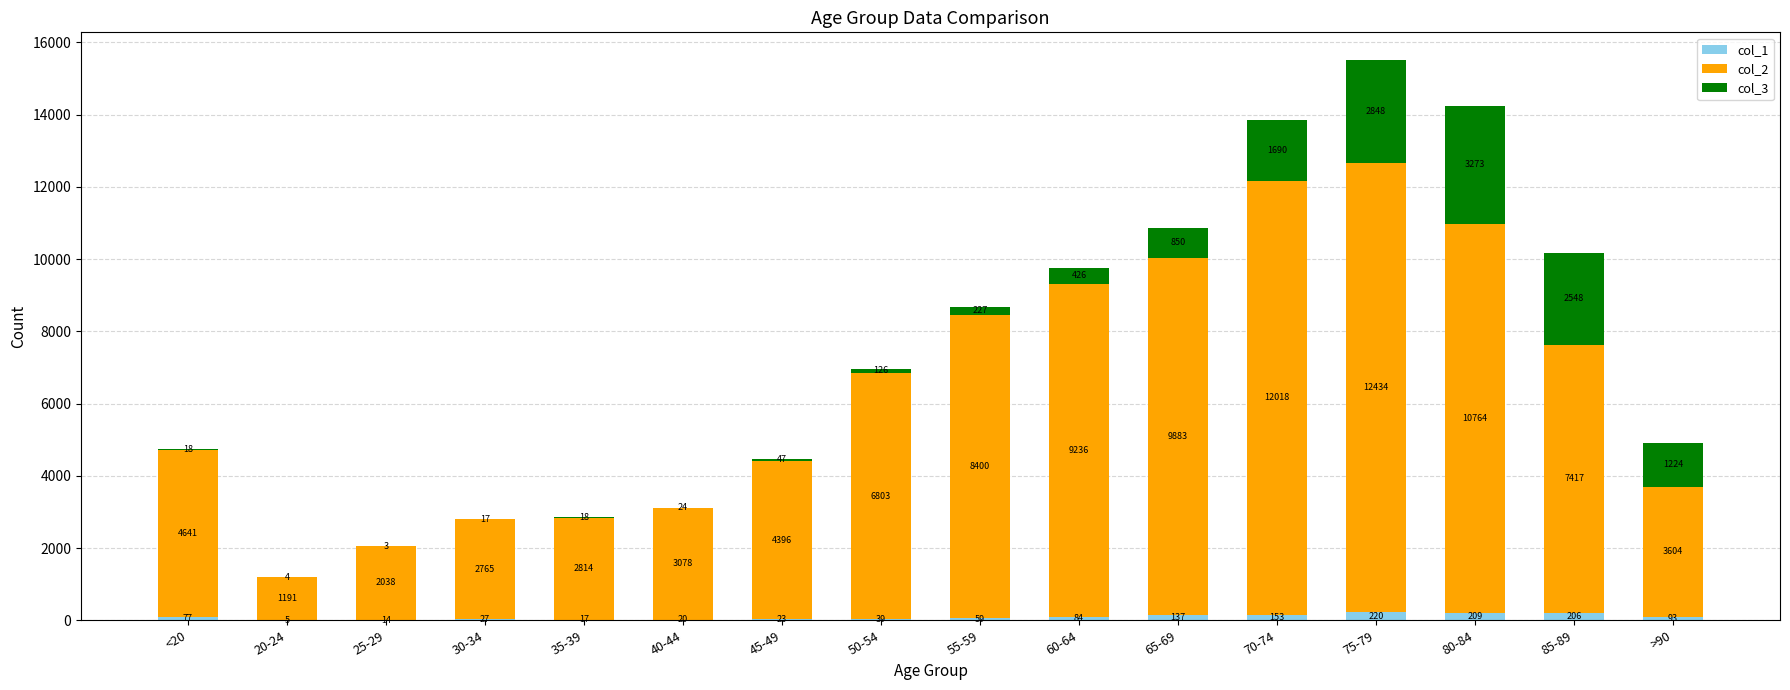

What is the sum of all col_1 values?

1383